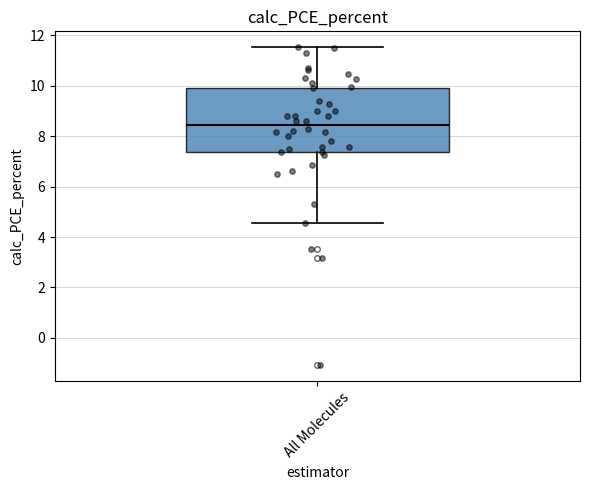

Transcribe this box plot: give where the median line is, the range the box spans, and where the two whiskers end, as read against the y-axis. The values are not printed on the chart, so give them approximately, as read against the axis.

median 8.4, box 7.4 to 10.0, whiskers 4.6 to 11.6